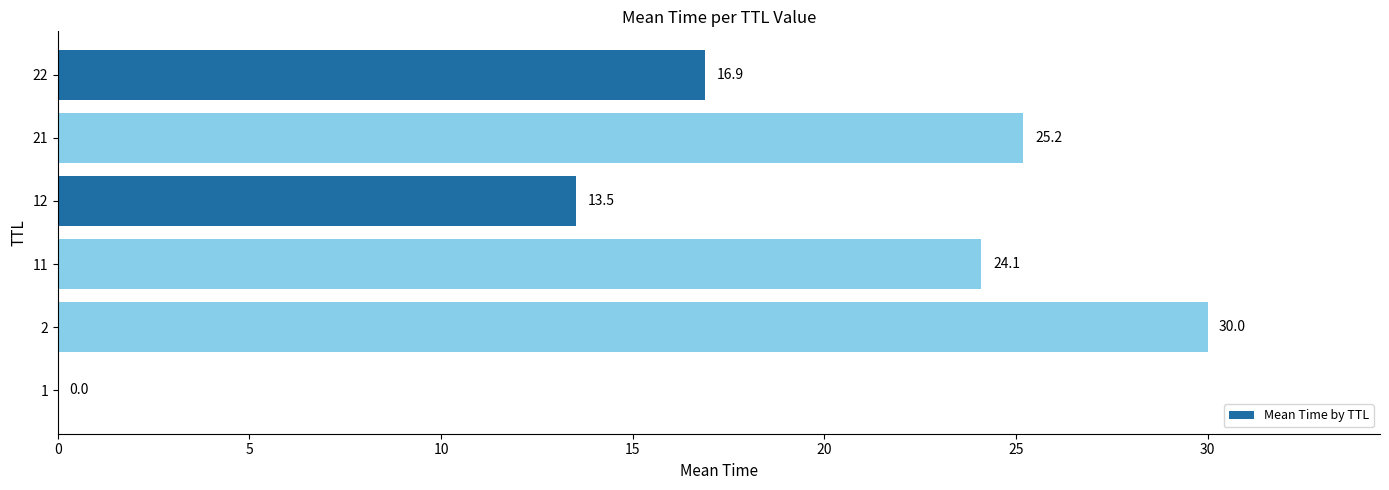

What is the sum of the values at 22 and 2?

46.9